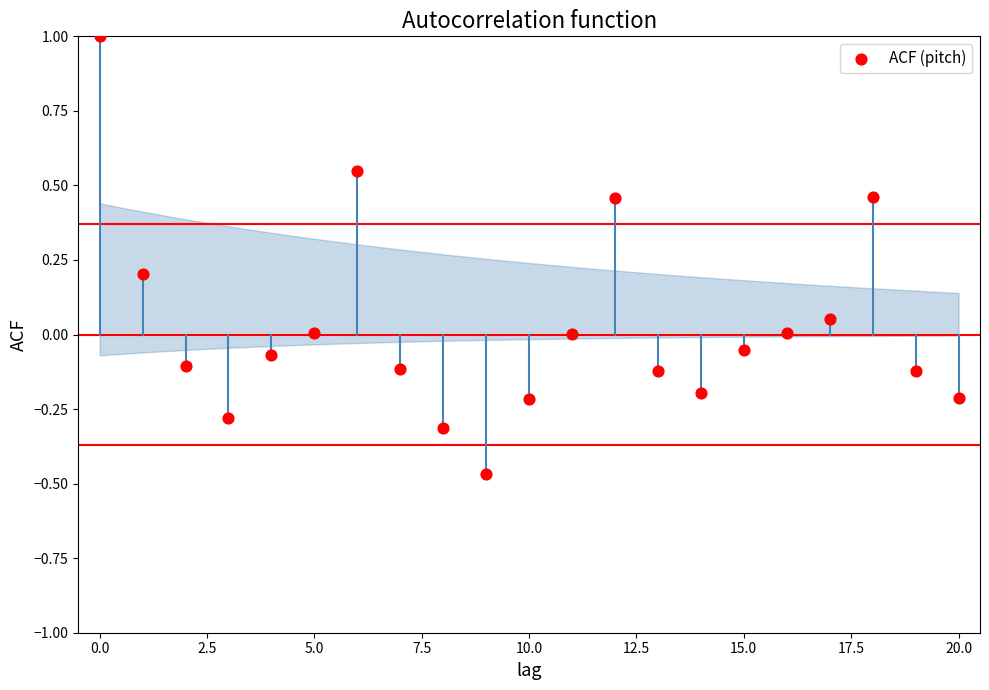

What is the range of Y values (max minus min)?

1.5